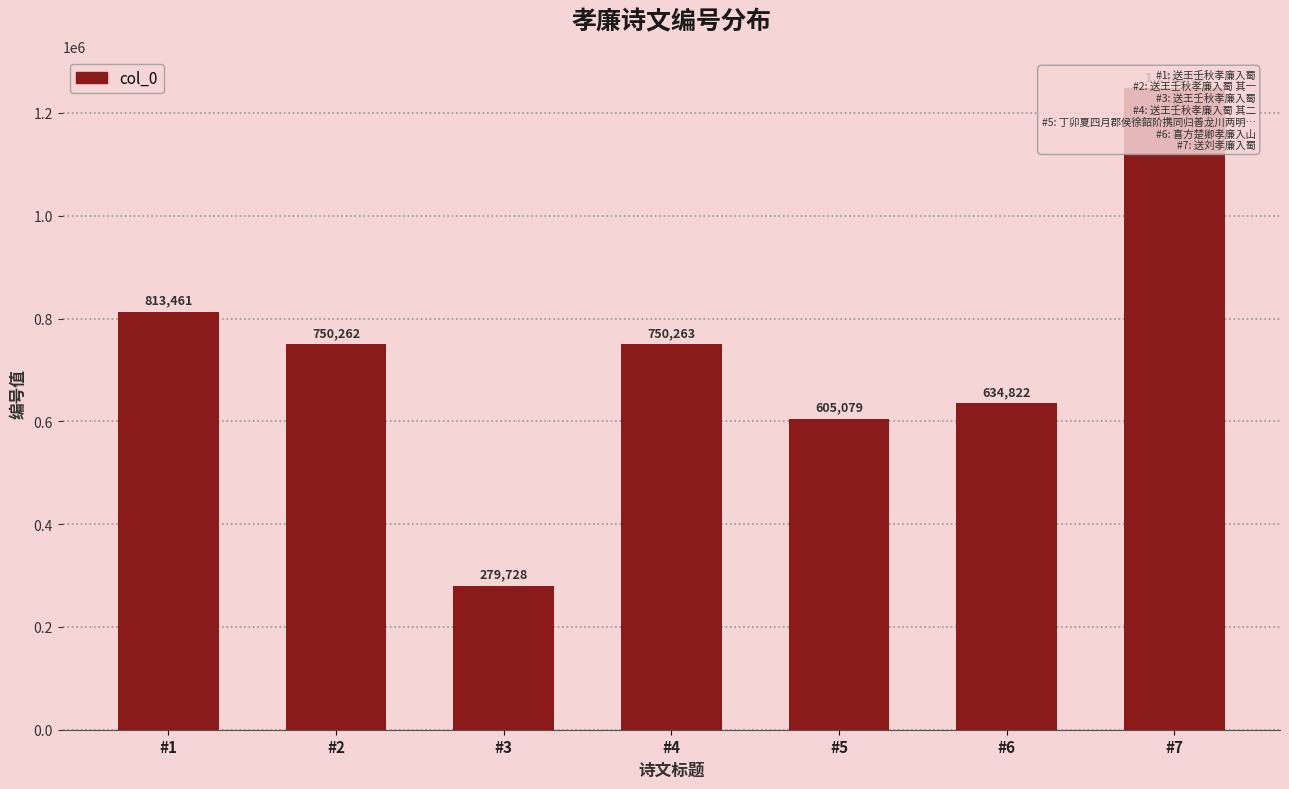

Where does the data first go above 750262?

#1